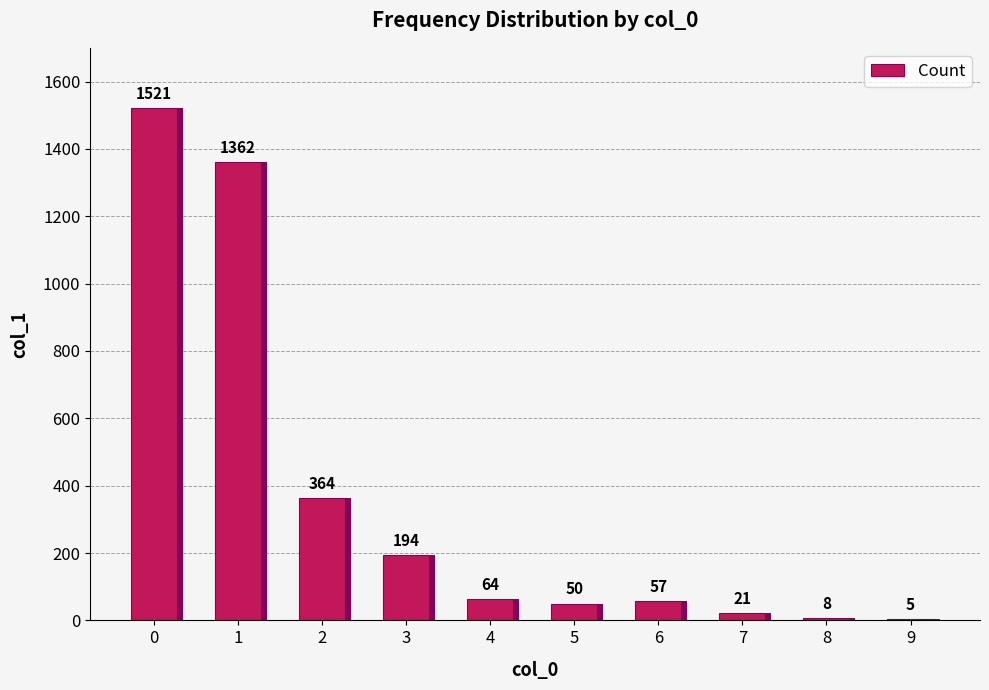

At which category does the chart reach its minimum across all series?

9